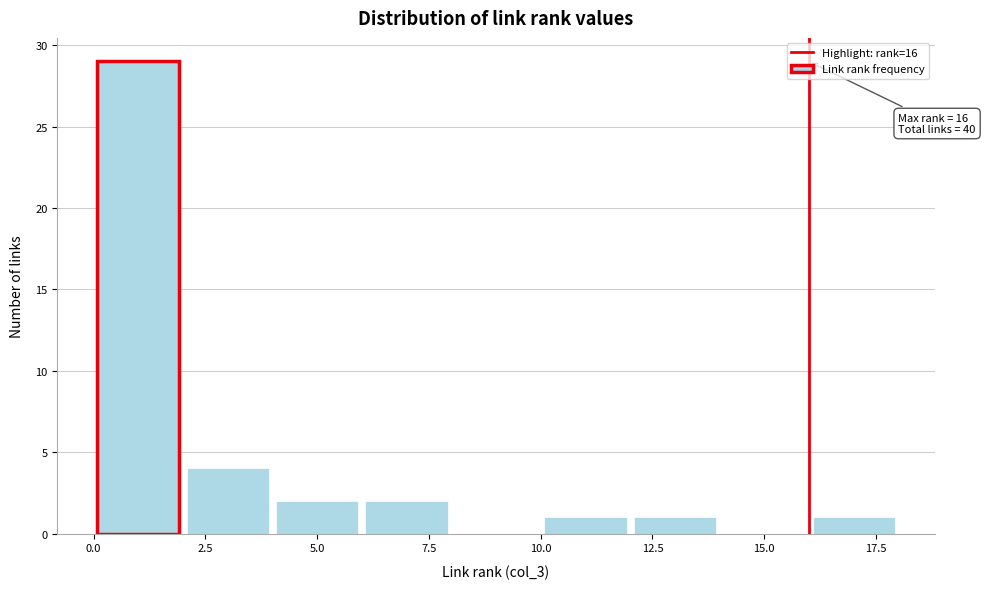

Which range on the x-axis has the tallest bar?

0 to 2